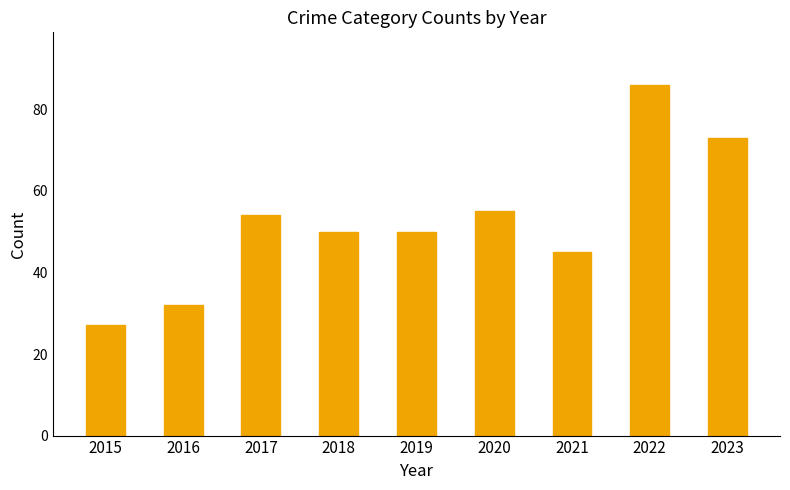

What is the greatest value displayed?

86